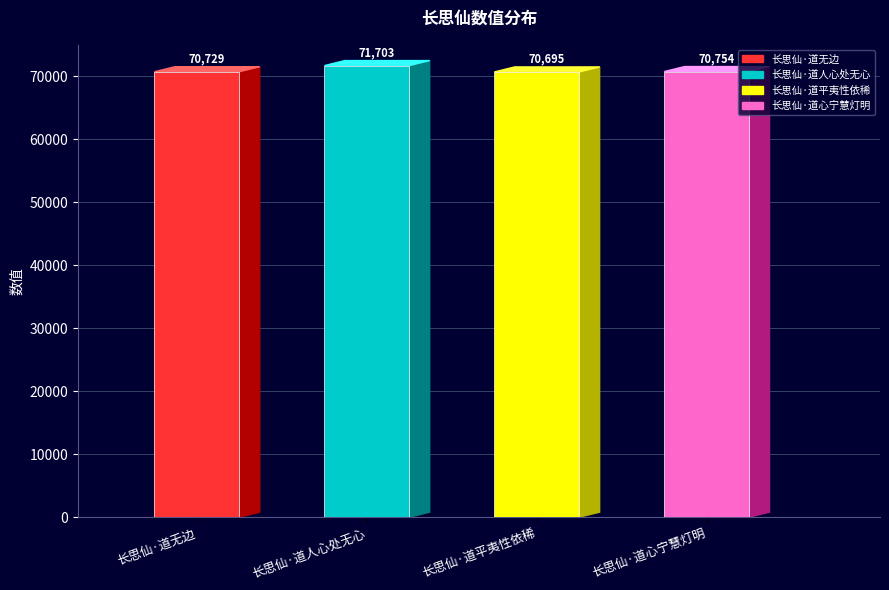

What is the label of the 2nd bar from the right?

长思仙·道平夷性依稀